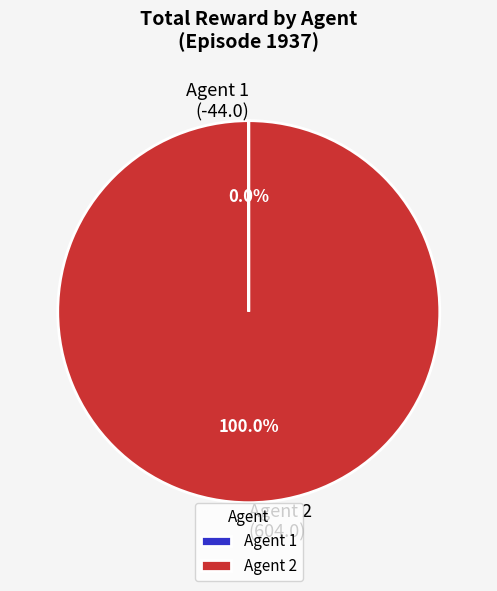

Which category has the biggest portion of the pie?

Agent 2